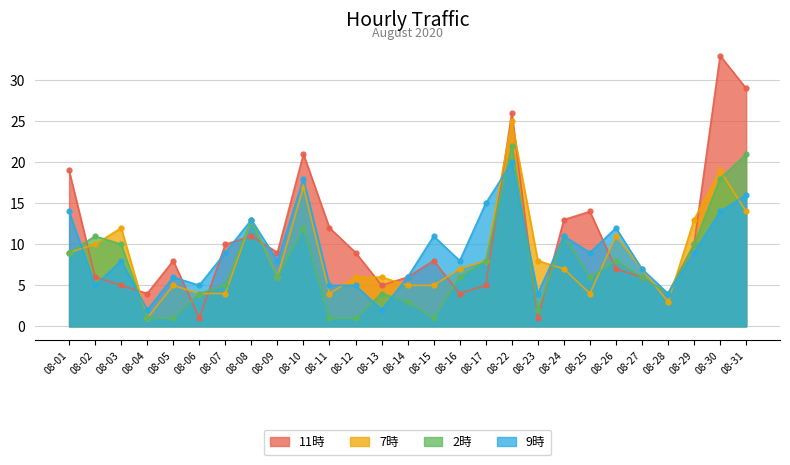

What is the value of the 9時 point at the 21st from the left?

9